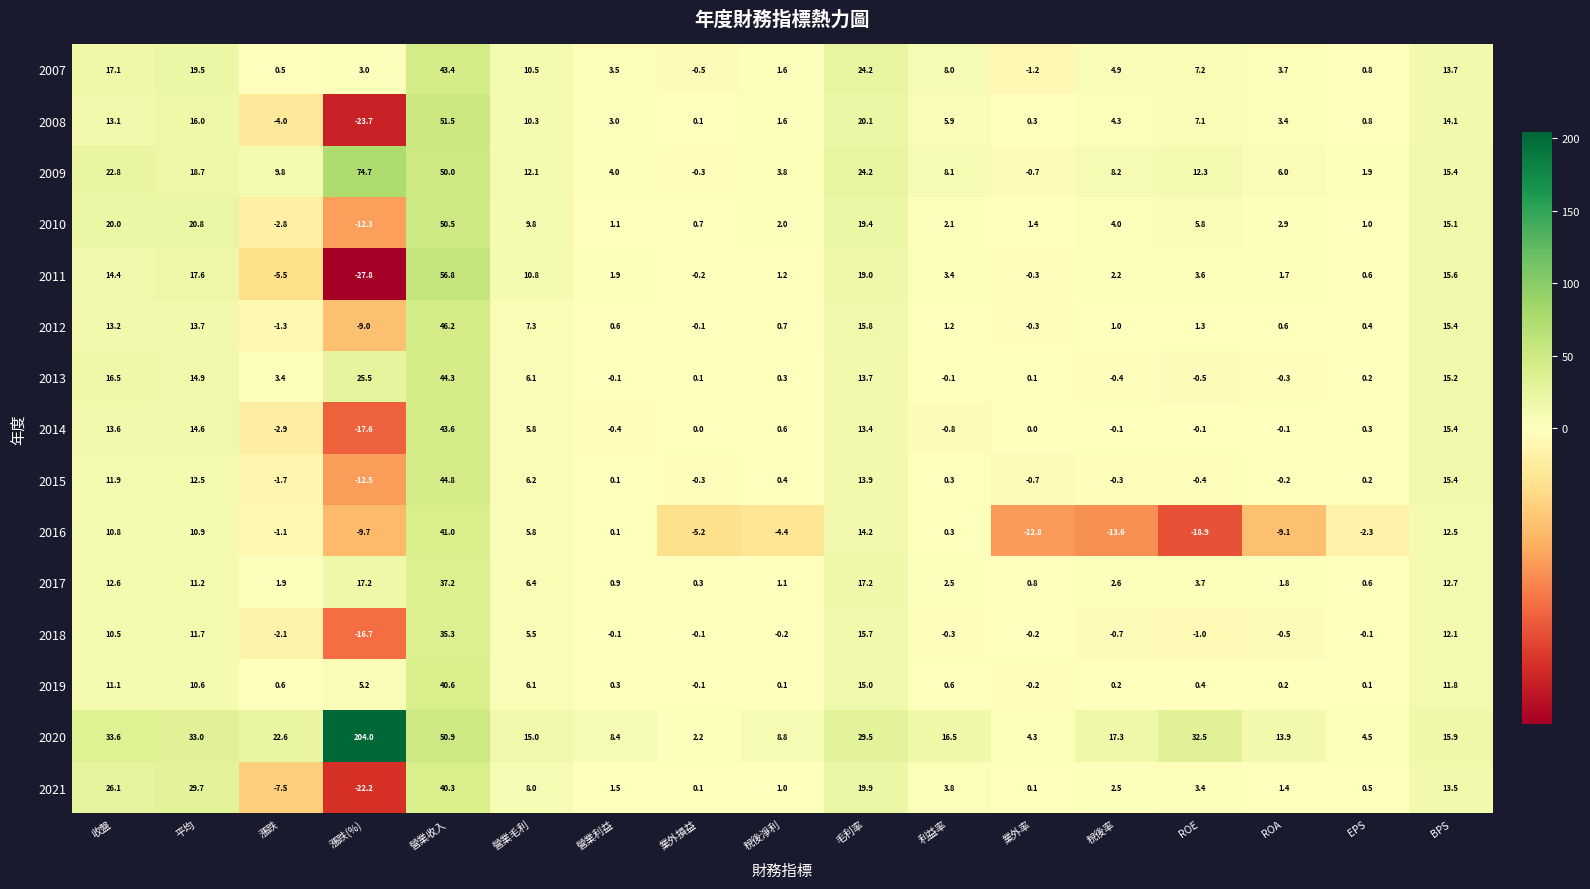

Where does the 2017 series first go above 2?

收盤